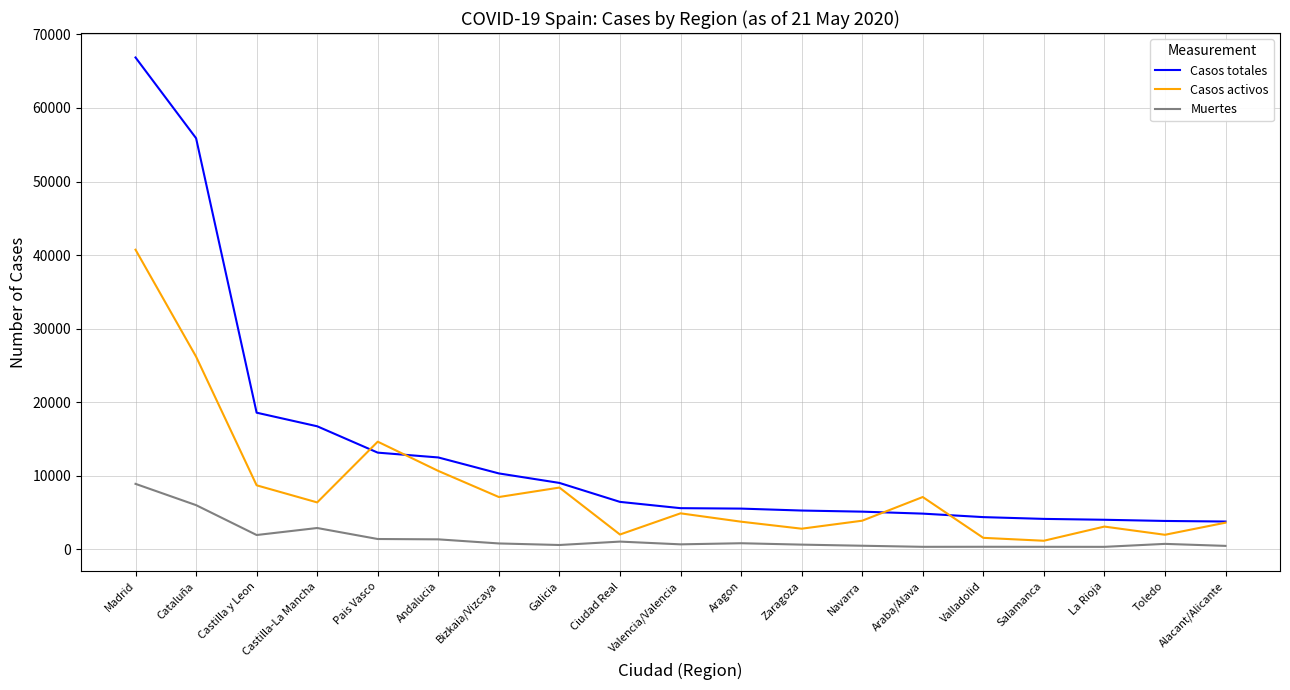

What position from the right is Castilla y Leon?

17